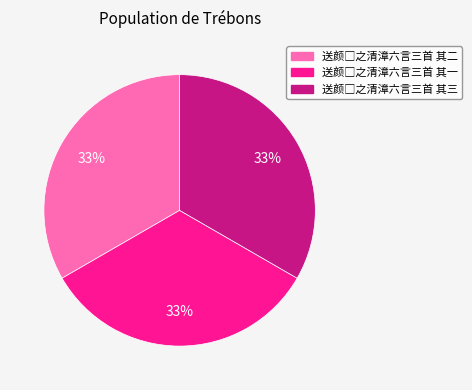

Is there a majority slice in this chart?

No